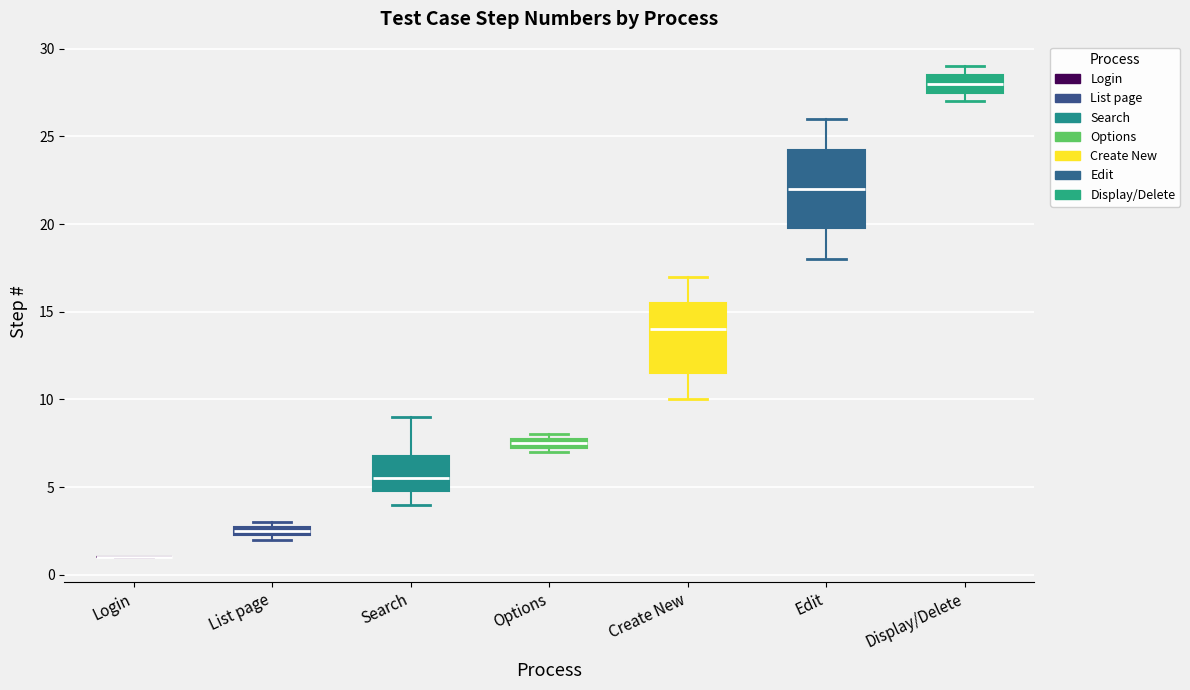

Which box is the tallest, from its lower edge to its upper edge?

Edit